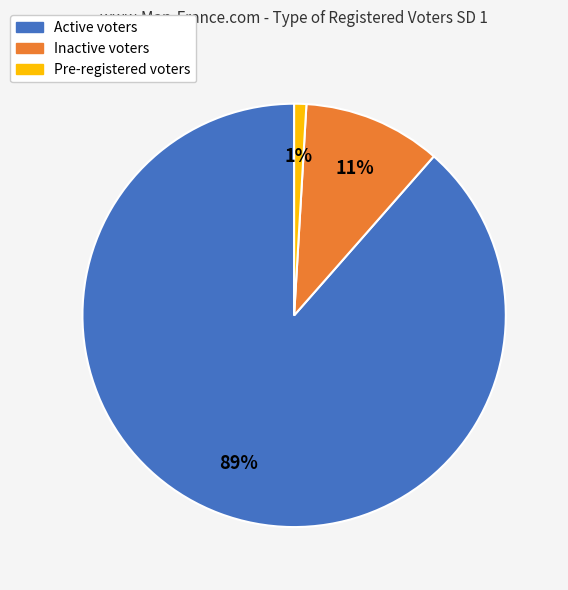

Is there a majority slice in this chart?

Yes